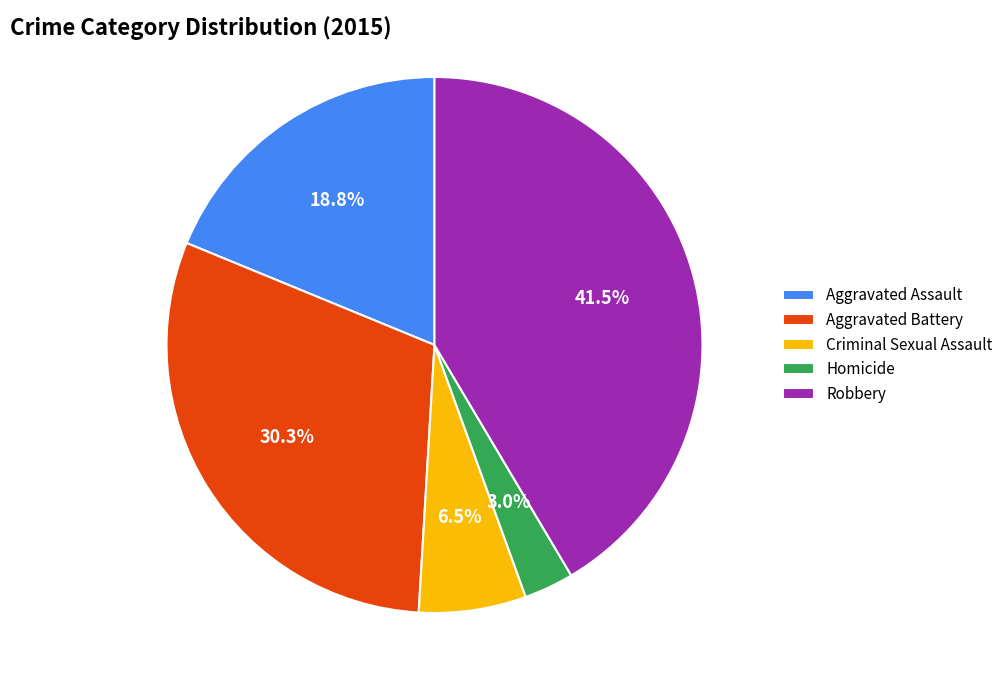

What is the ratio of the value at Criminal Sexual Assault to the value at Robbery?

0.2